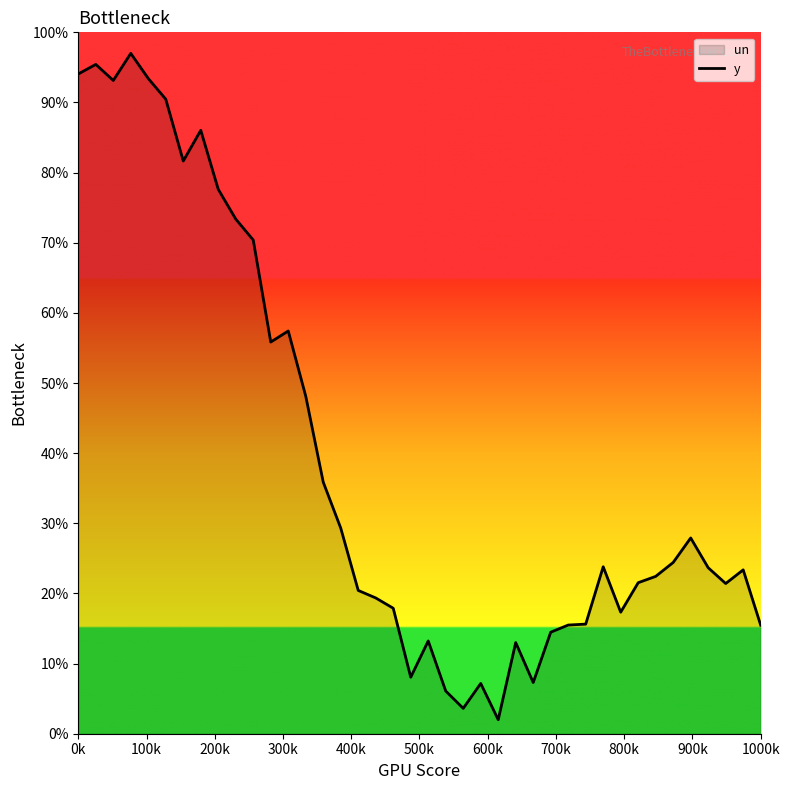

What is the difference between the maximum and minimum values?

95.0